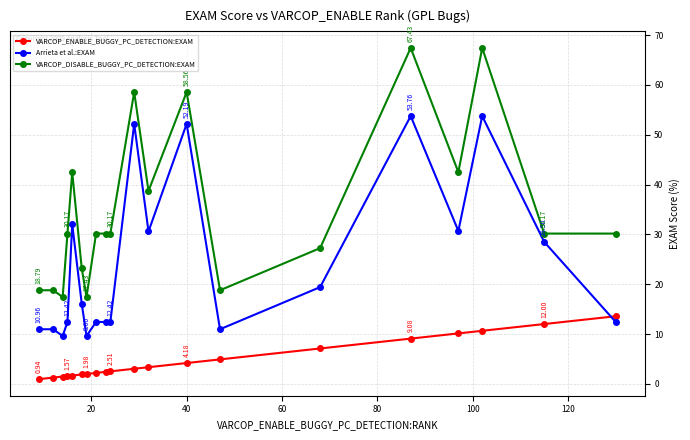

Which series has the widest spread of values?

VARCOP_DISABLE_BUGGY_PC_DETECTION:EXAM